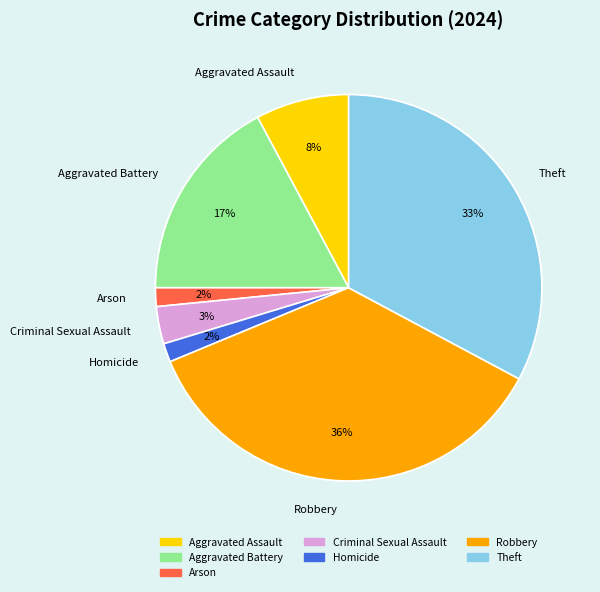

What percentage is NOT represented by Robbery?

64.1%